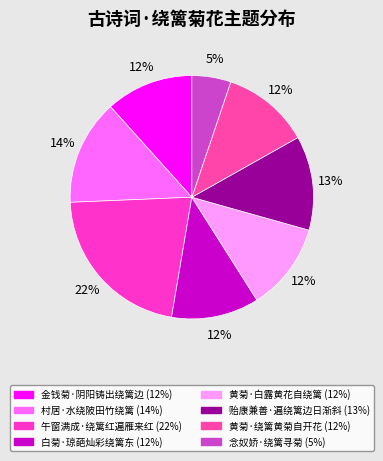

Which slice is the largest?

午窗满成·绕篱红遍雁来红